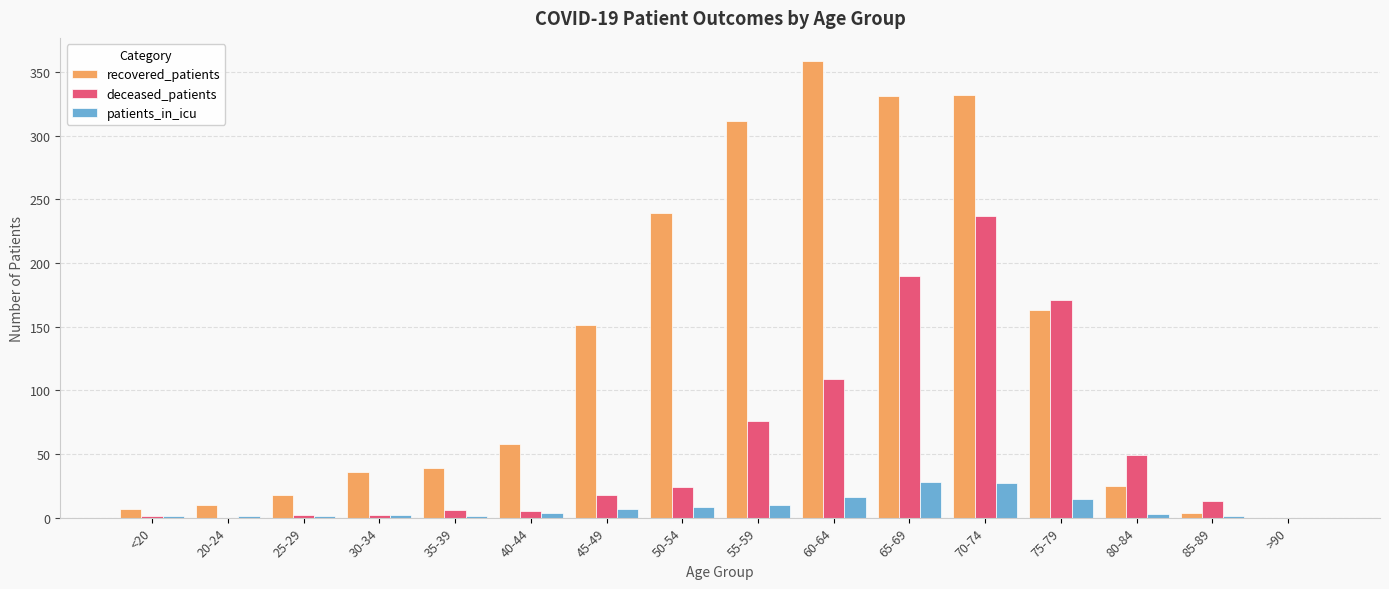

At which category is the sum across all series the highest?

70-74